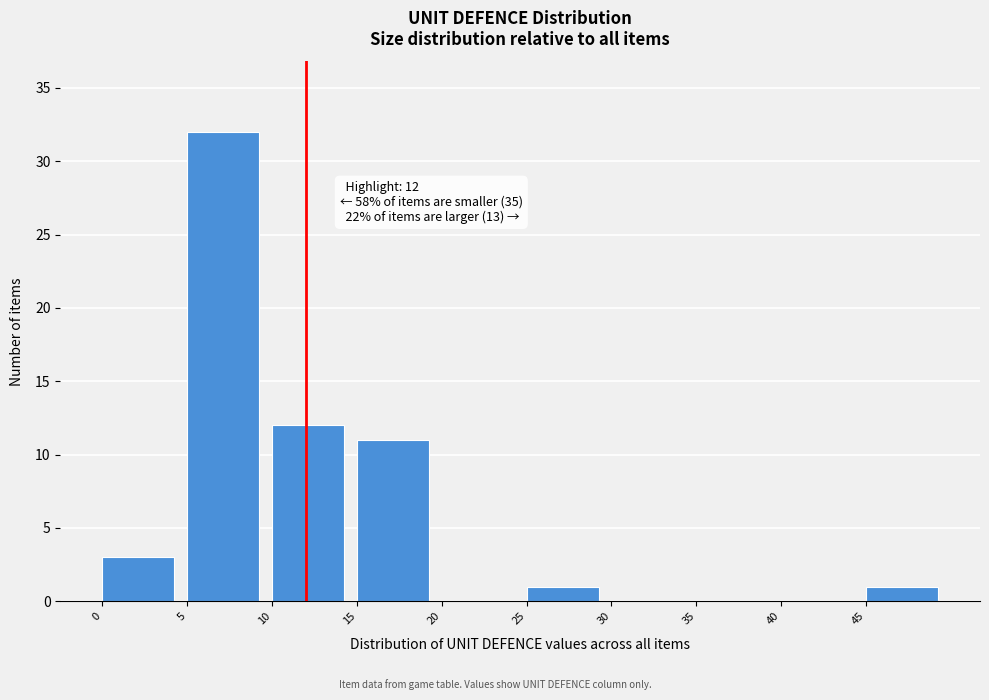

Which range on the x-axis has the tallest bar?

5 to 10